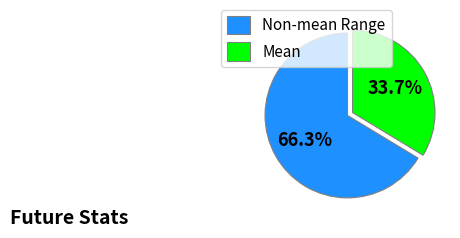

How much of the chart is everything except Non-mean Range?

33.7%